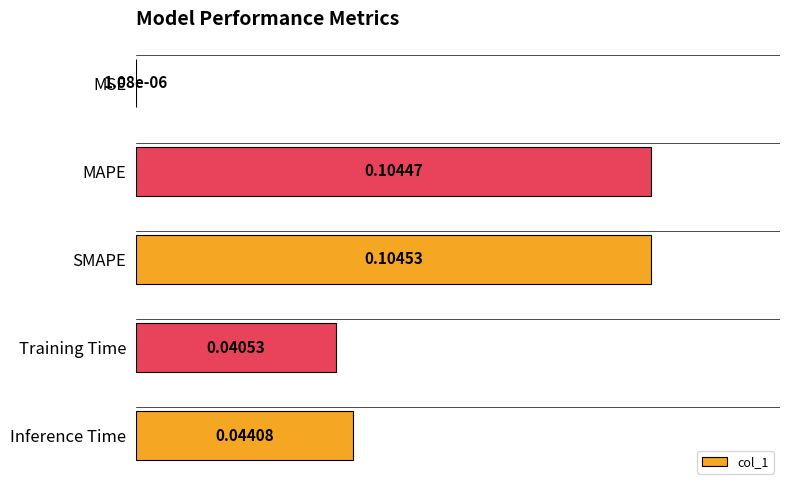

Between Inference Time and Training Time, which is larger?

Inference Time